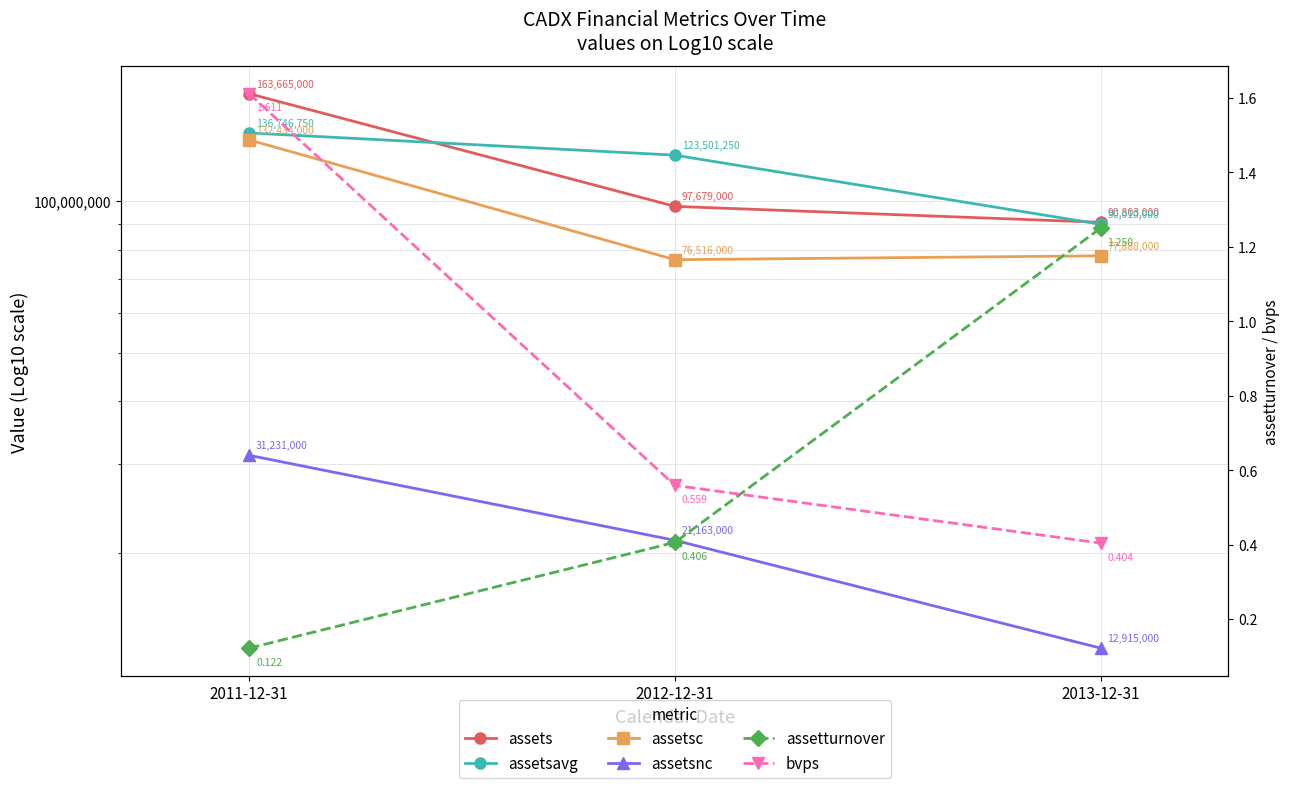

Reading left to right, transcribe all the data shown in this chart.

assets: 163665000.0	97679000.0	90803000.0
assetsavg: 136746750.0	123501250.0	90010000.0
assetsc: 132434000.0	76516000.0	77888000.0
assetsnc: 31231000.0	21163000.0	12915000.0
assetturnover: 0.1	0.4	1.2
bvps: 1.6	0.6	0.4